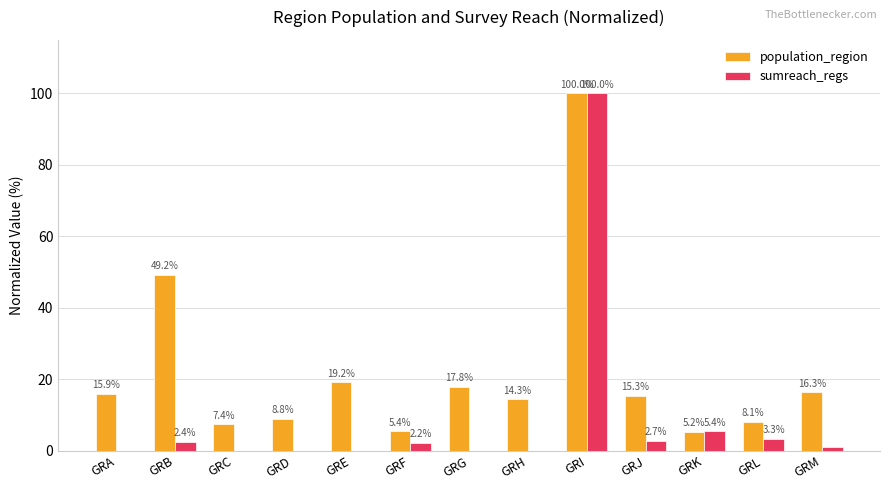

What is the greatest value displayed?

100.0